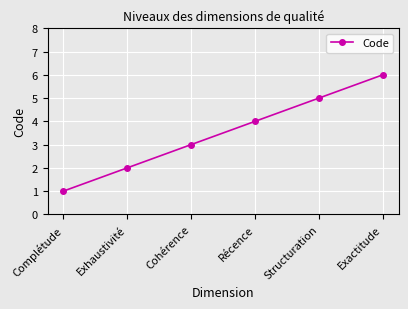

List the labels in order of value, largest first.

Exactitude, Structuration, Récence, Cohérence, Exhaustivité, Complétude